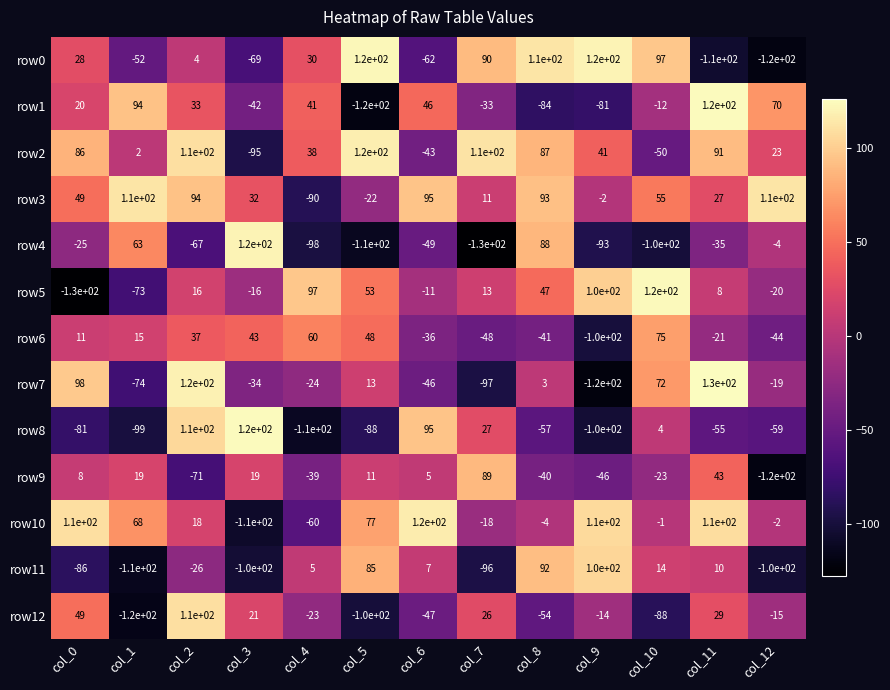

What is the smallest value displayed?

-130